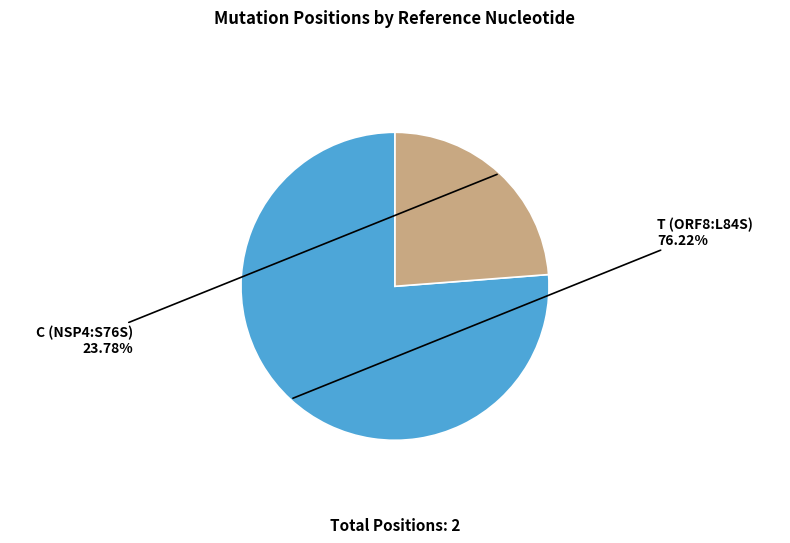

Which category accounts for the majority?

T (ORF8:L84S)